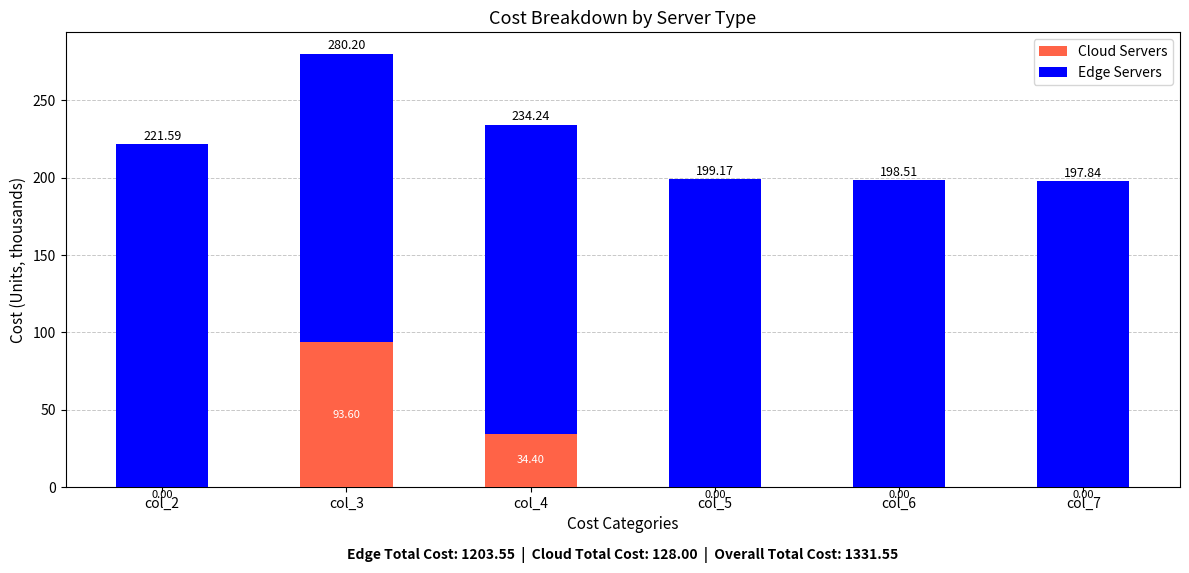

Count the number of categories in the chart.

6